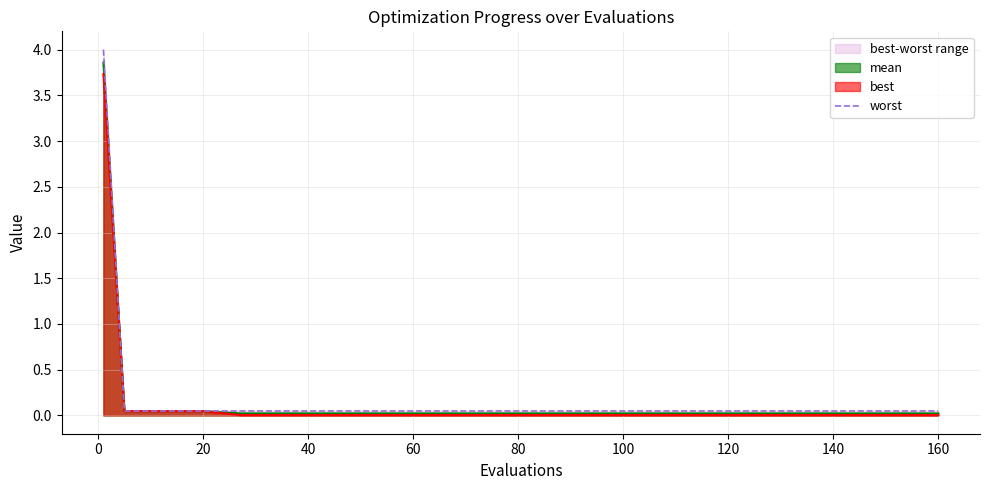

What is the maximum value shown in the chart?

4.0